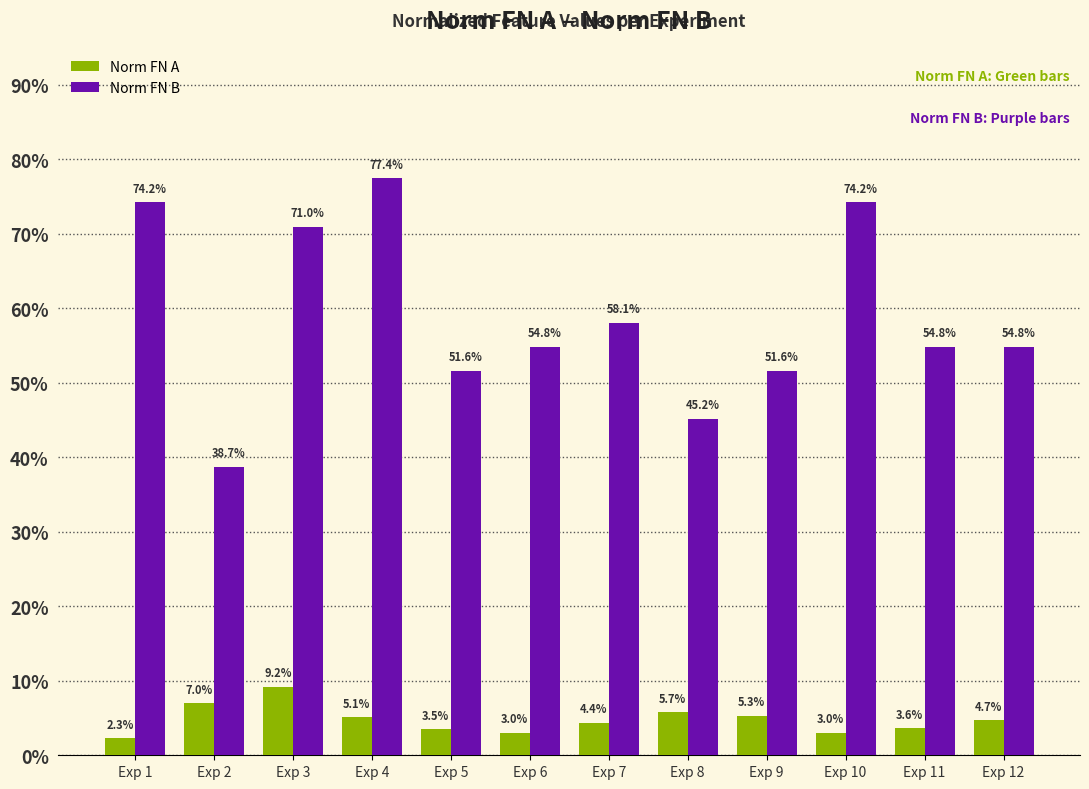

Rank the categories by Norm FN A value from highest to lowest.

Exp 3, Exp 2, Exp 8, Exp 9, Exp 4, Exp 12, Exp 7, Exp 11, Exp 5, Exp 6, Exp 10, Exp 1